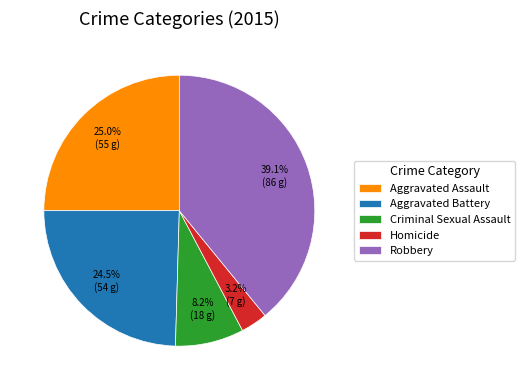

How many slices are in this pie chart?

5